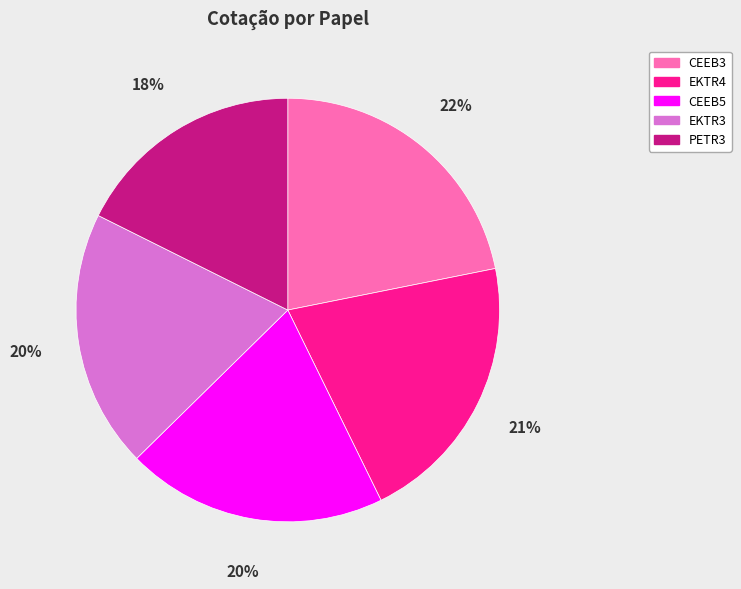

Is there any slice that represents more than half of the pie?

No